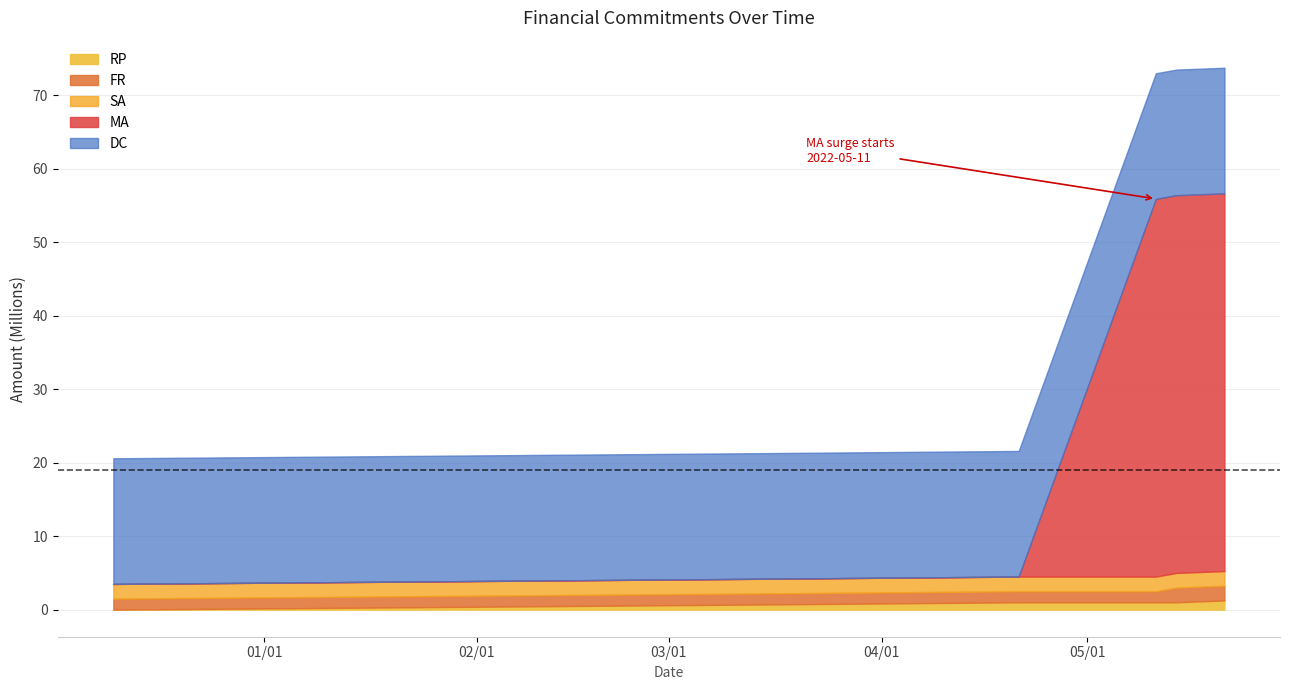

The MA series shows 0 at 2. True or false?

True